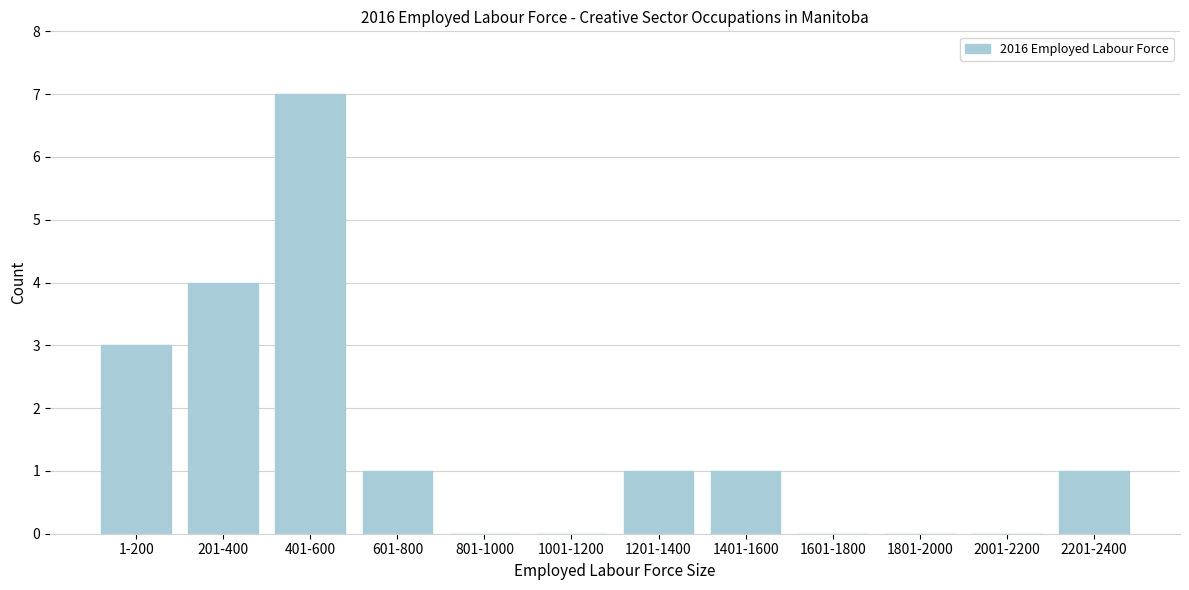

Reading left to right, what are all the values shown in this chart?

1-200=3	201-400=4	401-600=7	601-800=1	801-1000=0	1001-1200=0	1201-1400=1	1401-1600=1	1601-1800=0	1801-2000=0	2001-2200=0	2201-2400=1